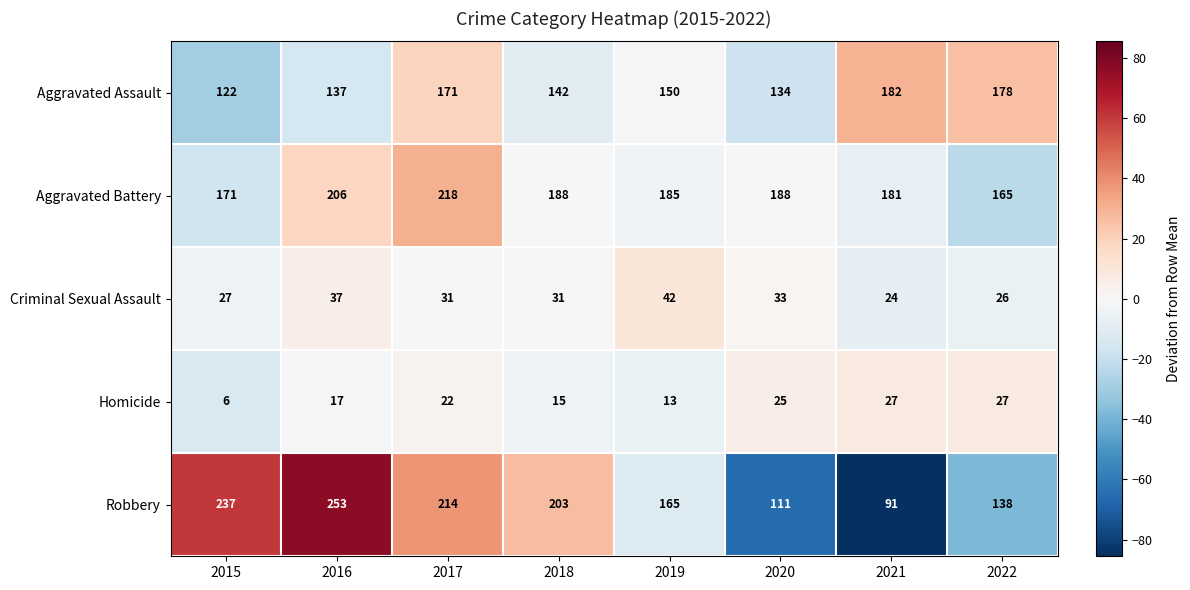

What is the difference between the highest and lowest values at 2018?

188